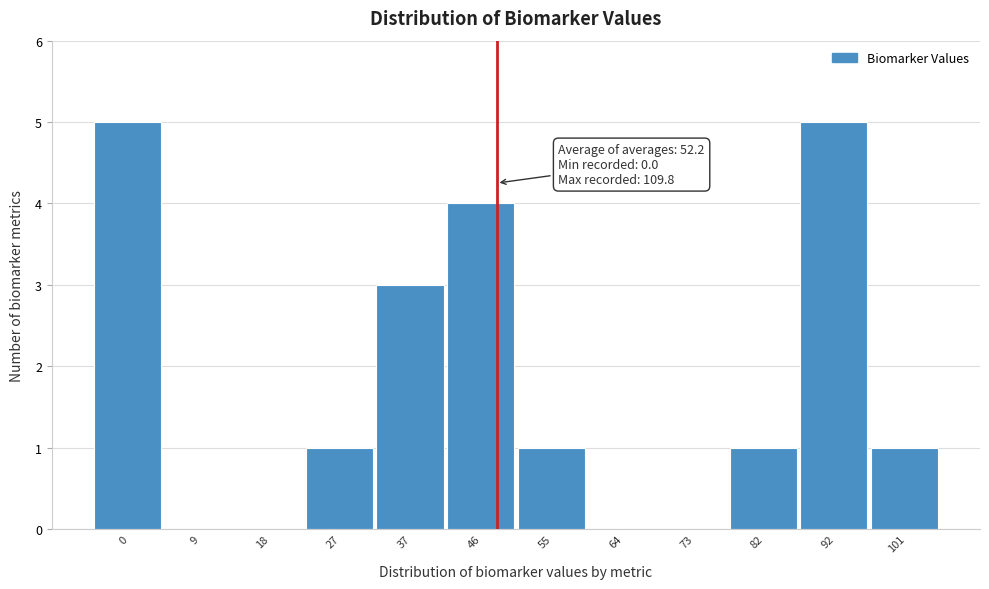

Reading right to left, list all the values displayed in this chart.

101=1	92=5	82=1	73=0	64=0	55=1	46=4	37=3	27=1	18=0	9=0	0=5